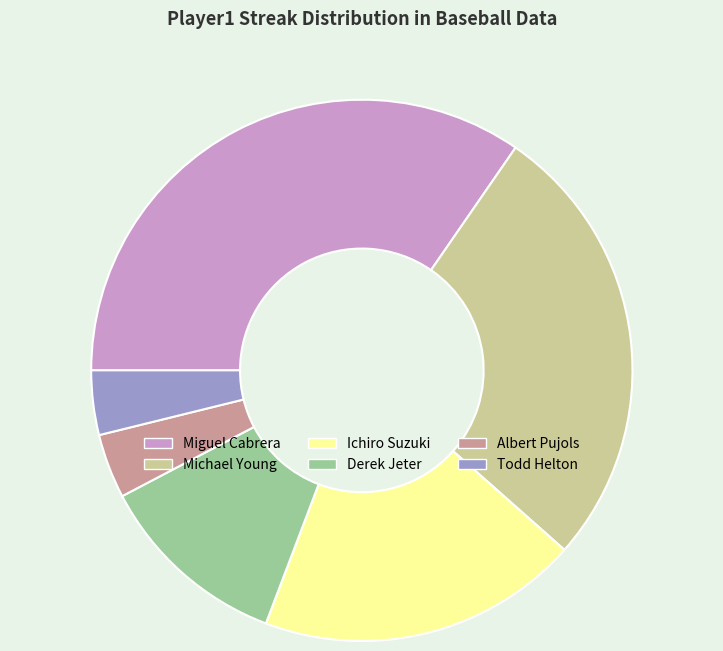

The Ichiro Suzuki slice represents 19% of the pie. True or false?

True